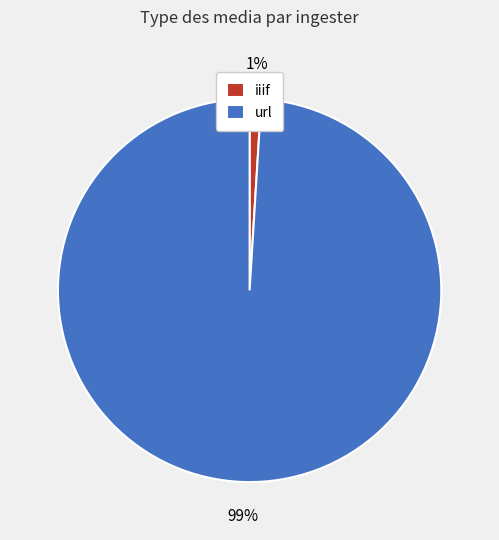

To the nearest percent, what percentage of the pie is url?

99%